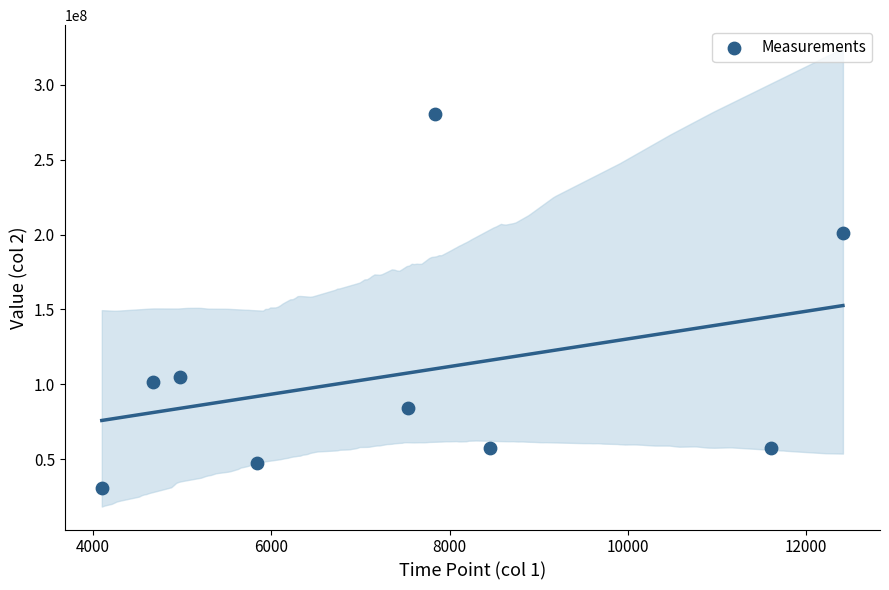

What Y value in the scatter plot is closest to 155344679?

201190898.8